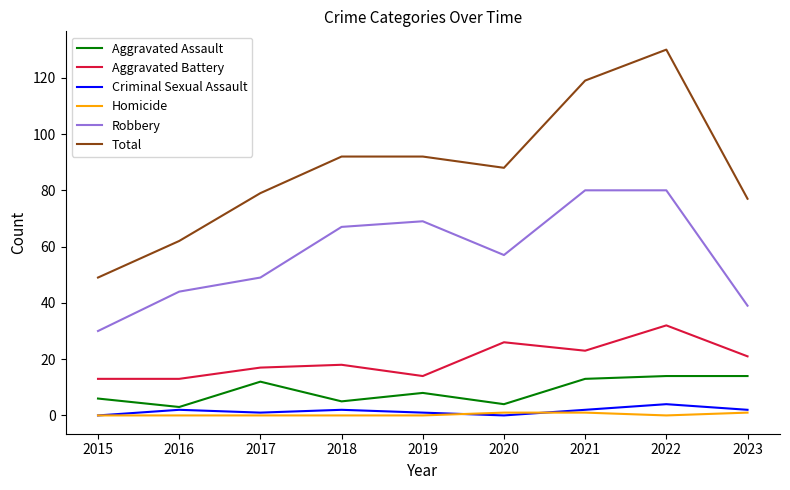

True or false: Homicide and Aggravated Battery cross at least once.

False